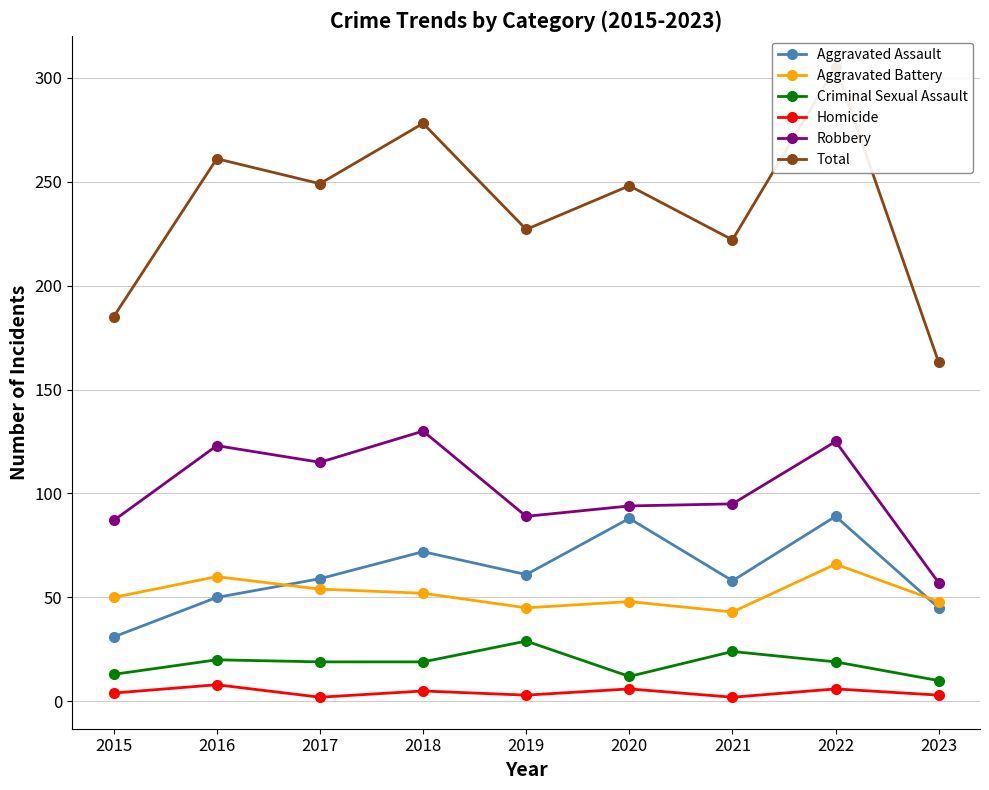

Which series has the largest total across all categories?

Total